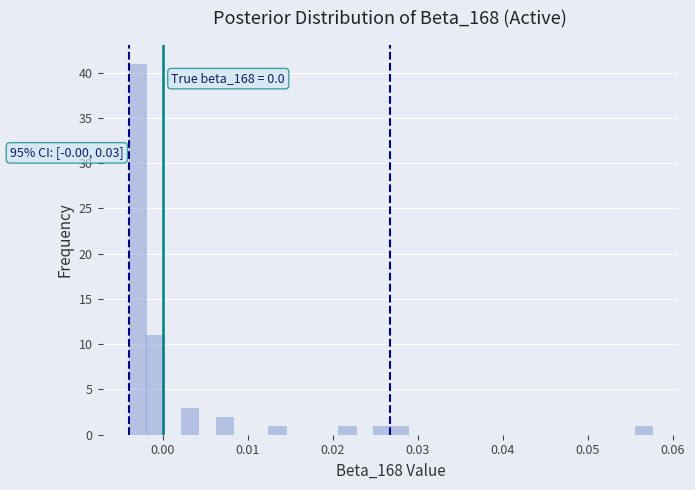

Read against the x-axis, roughly where is the centre of the tallest bar?

-0.003